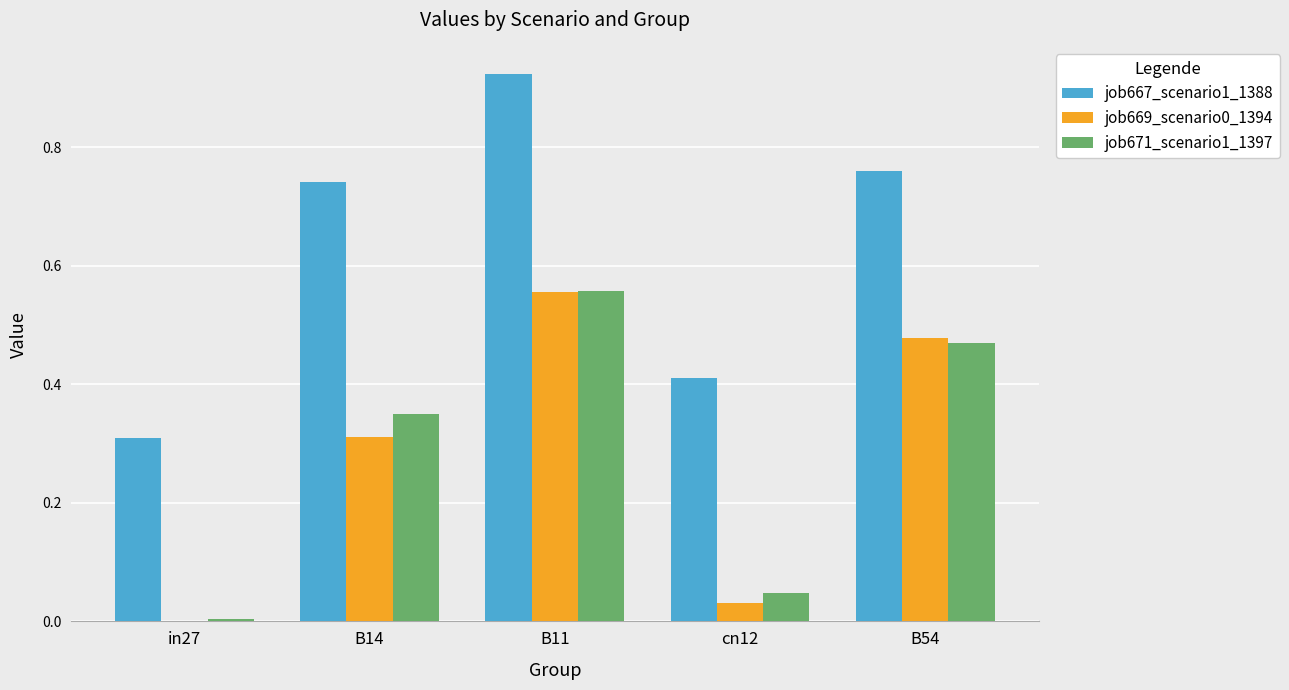

Where is job669_scenario0_1394 nearest to the value 0?

in27